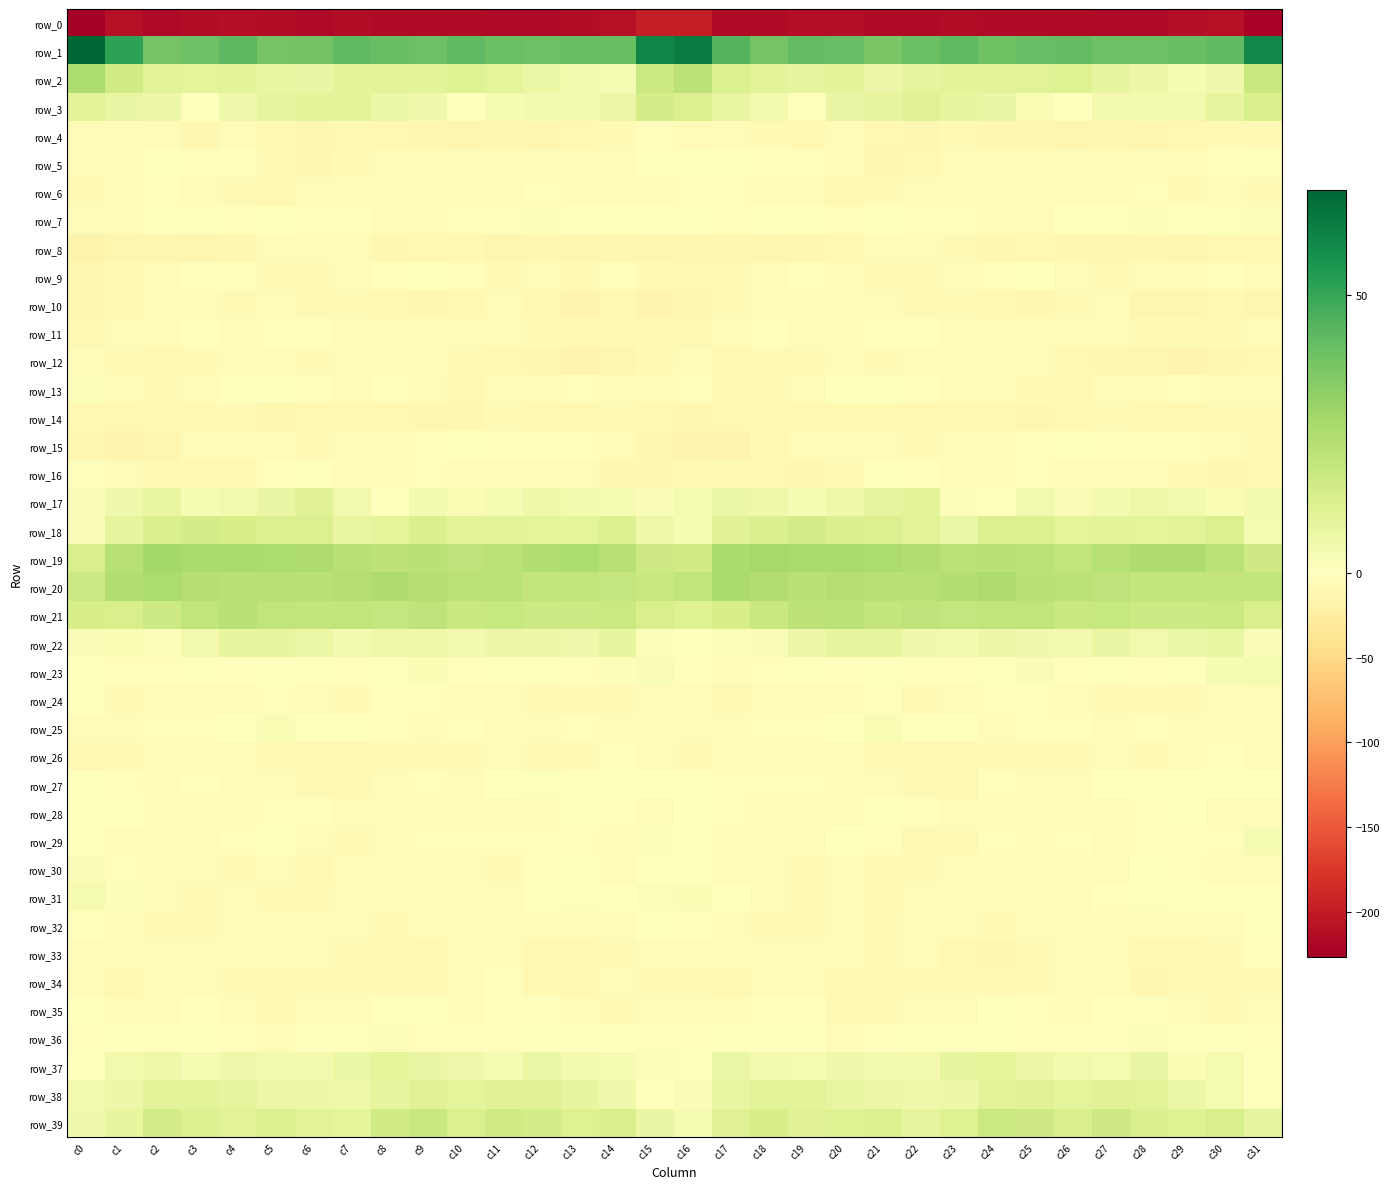

True or false: row_34 has a value of -13.4 at c31.

False